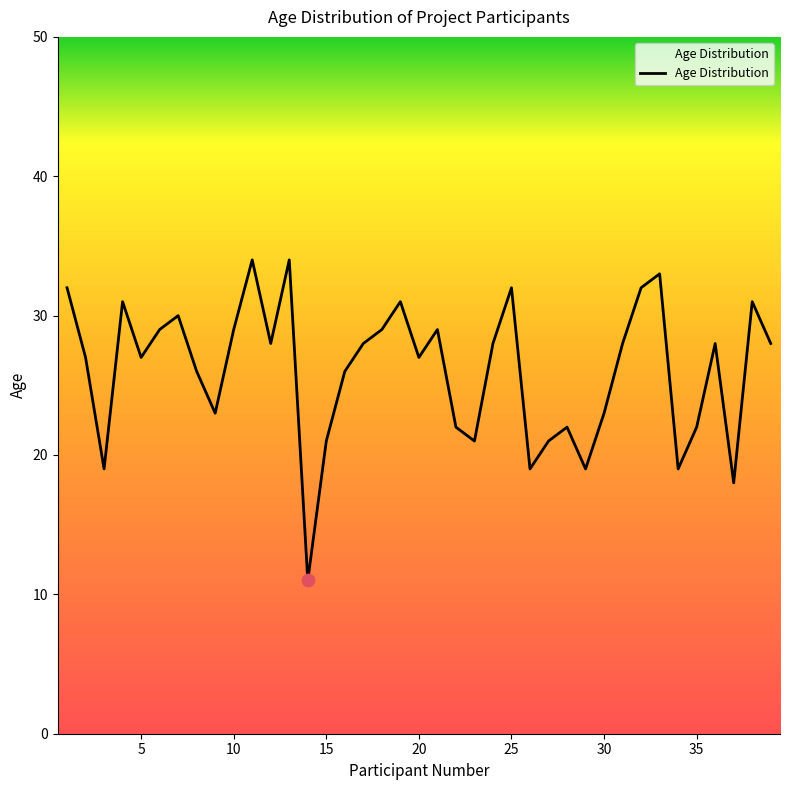

What is the minimum value shown in the chart?

11